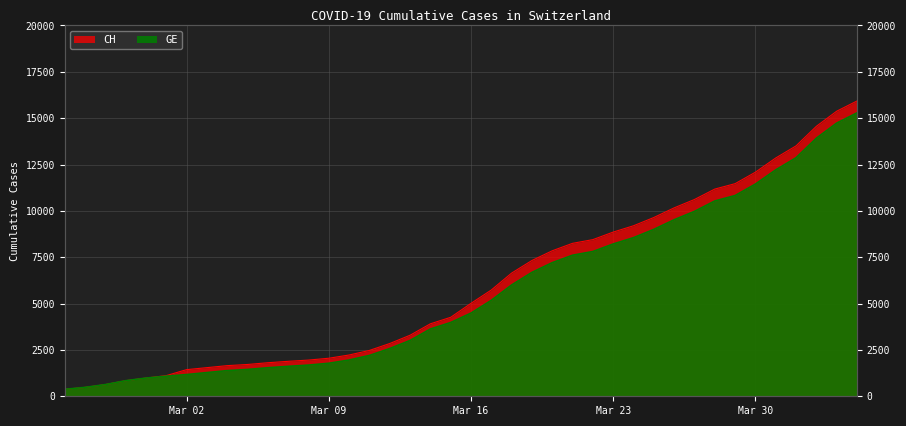

What are all the series names shown in the legend?

CH, GE